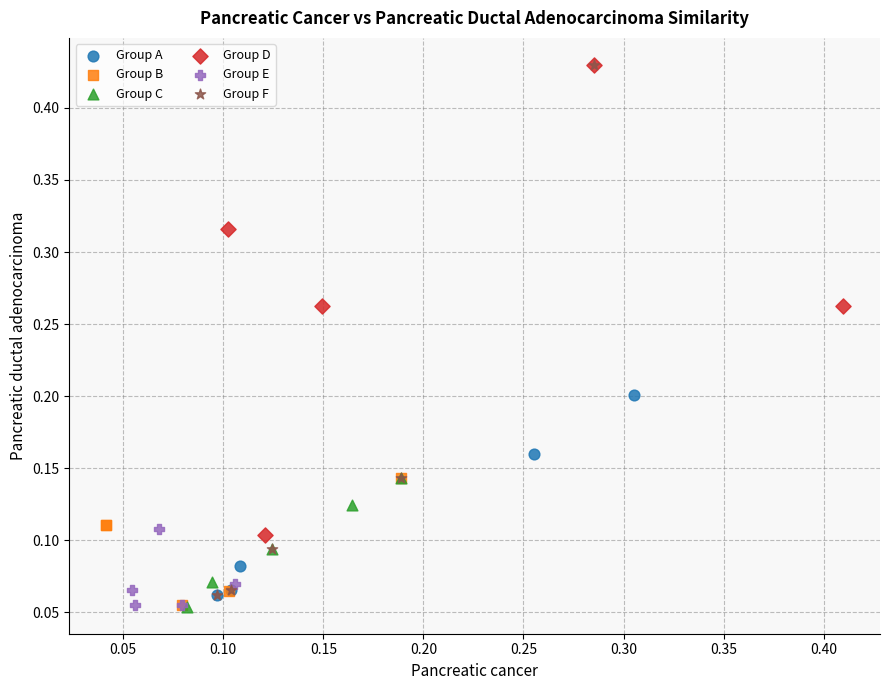

Which series has the widest spread of Y values?

Group F